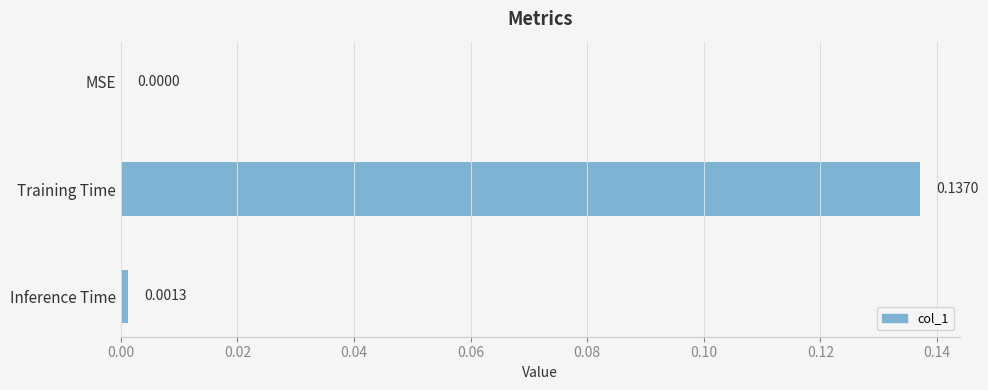

Which category has the highest value across all series?

Training Time